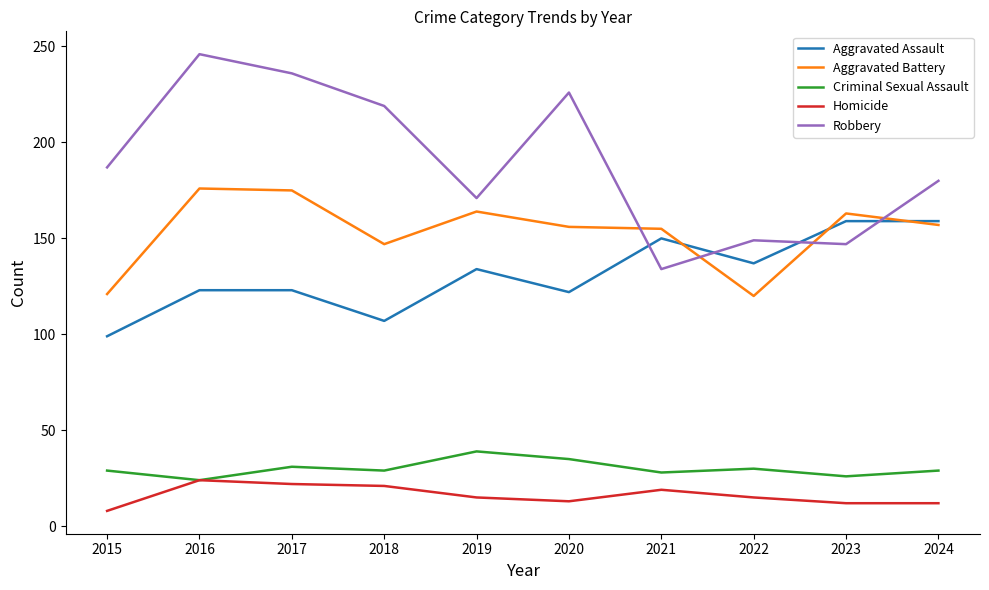

True or false: Robbery and Criminal Sexual Assault intersect in this chart.

False